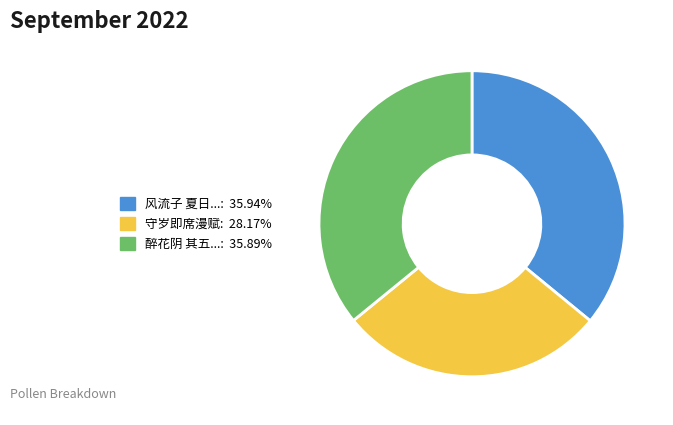

Is there a majority slice in this chart?

No